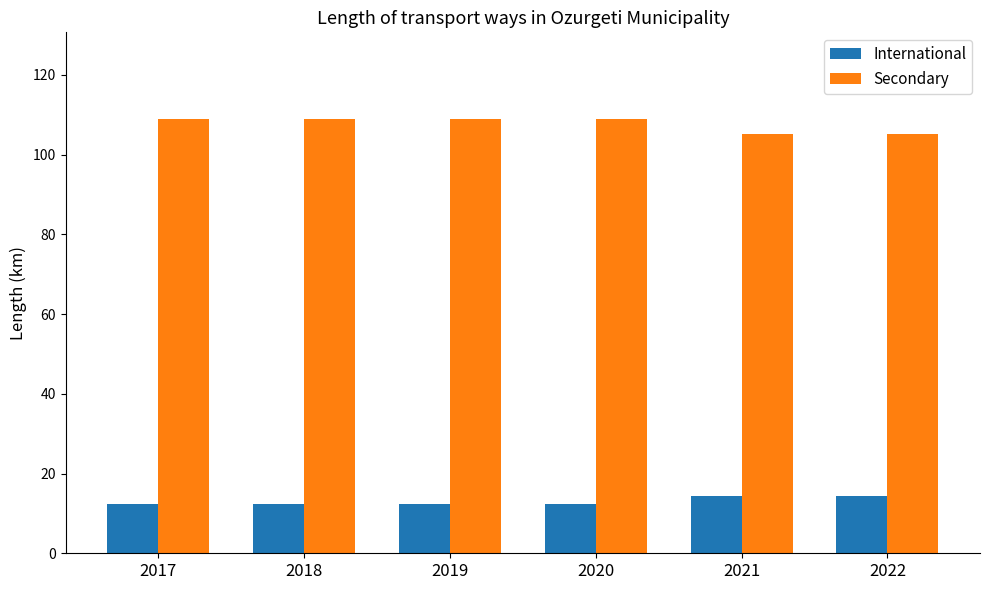

What are all the series names shown in the legend?

International, Secondary